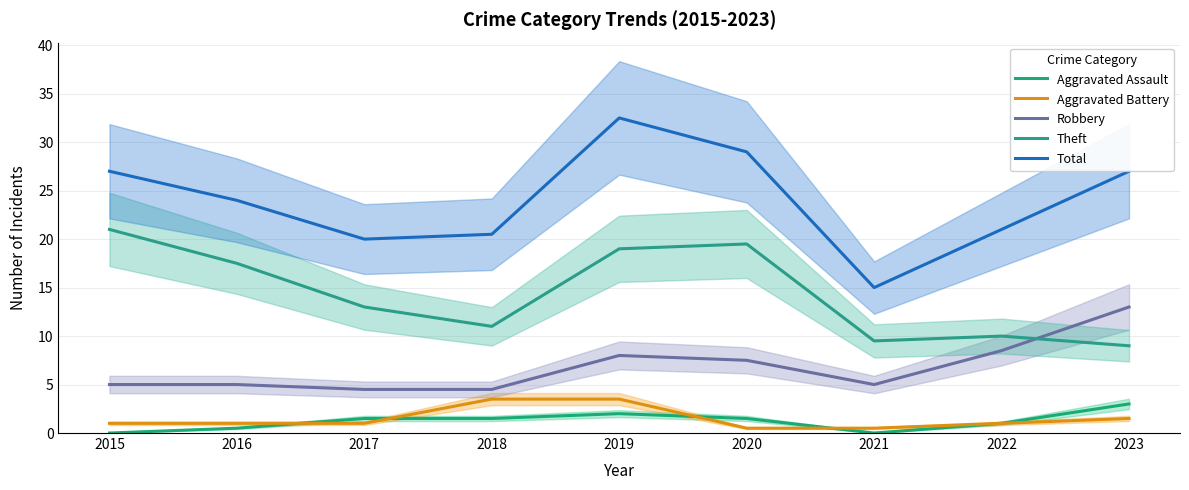

What is the value of the Aggravated Battery point at the 2nd from the left?

1.0